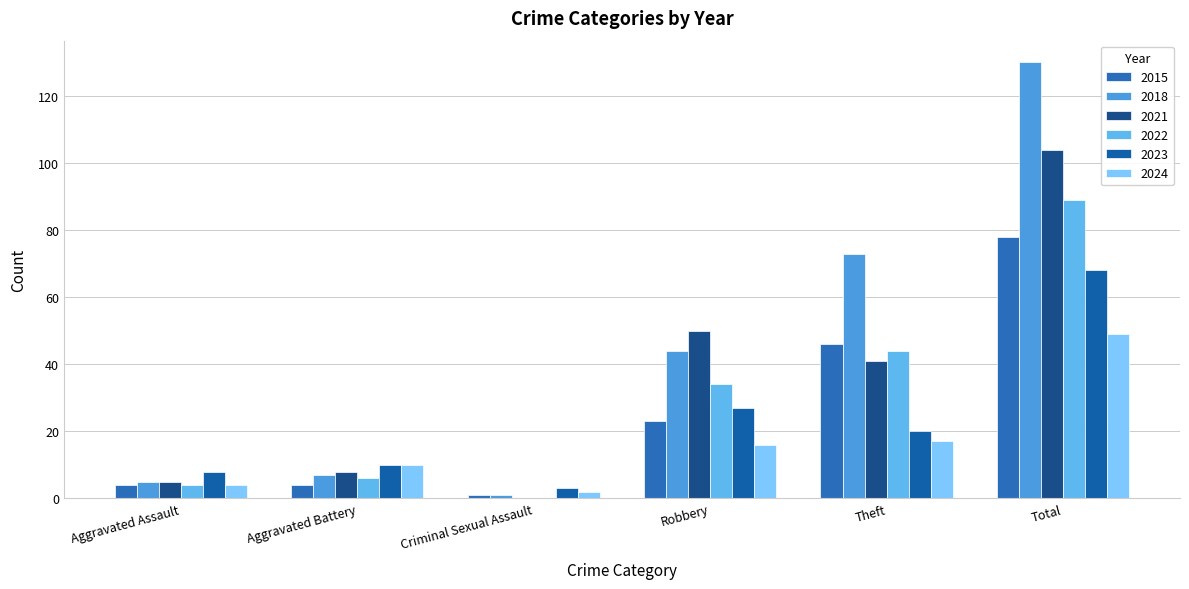

True or false: 2023 has a value of 20 at Theft.

True